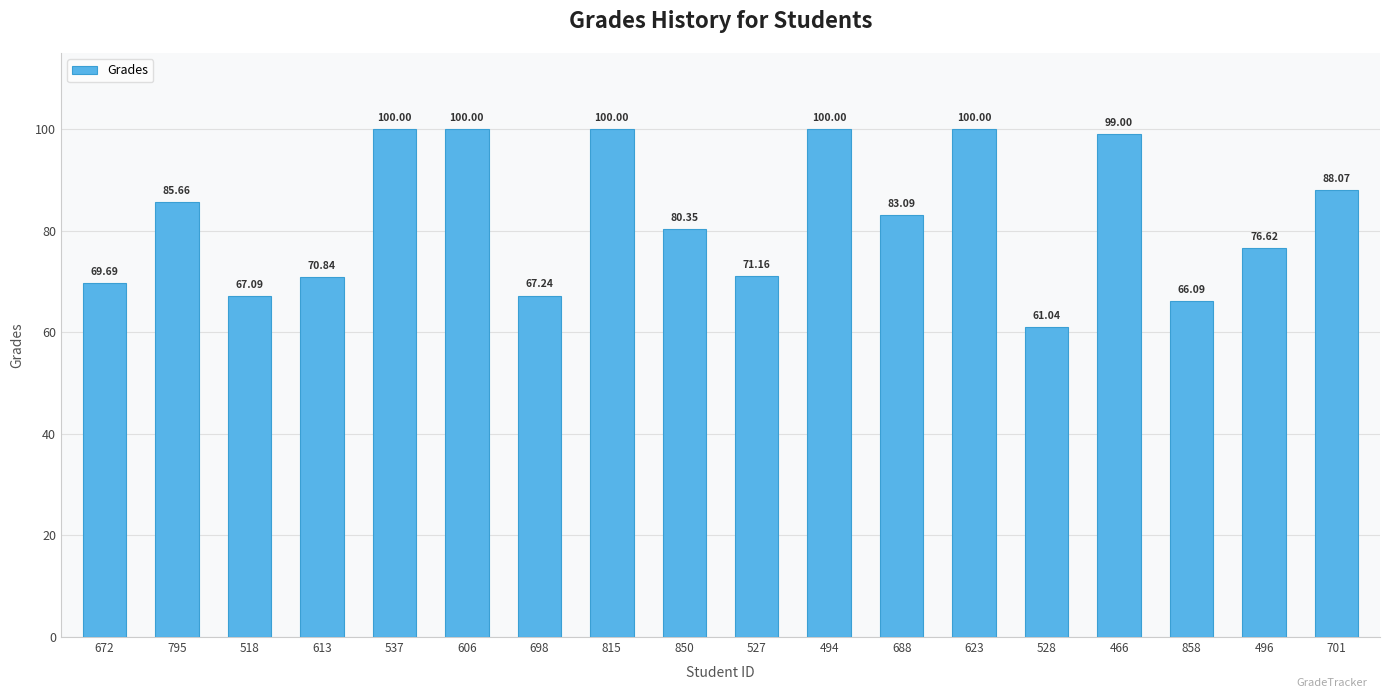

Where does the data first go above 83?

795